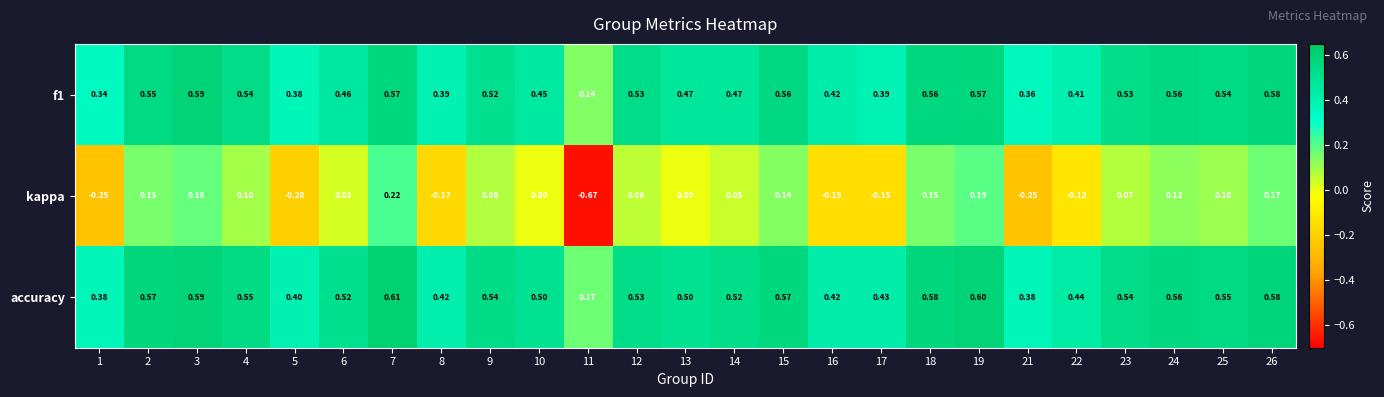

How many data points does each series have?

25